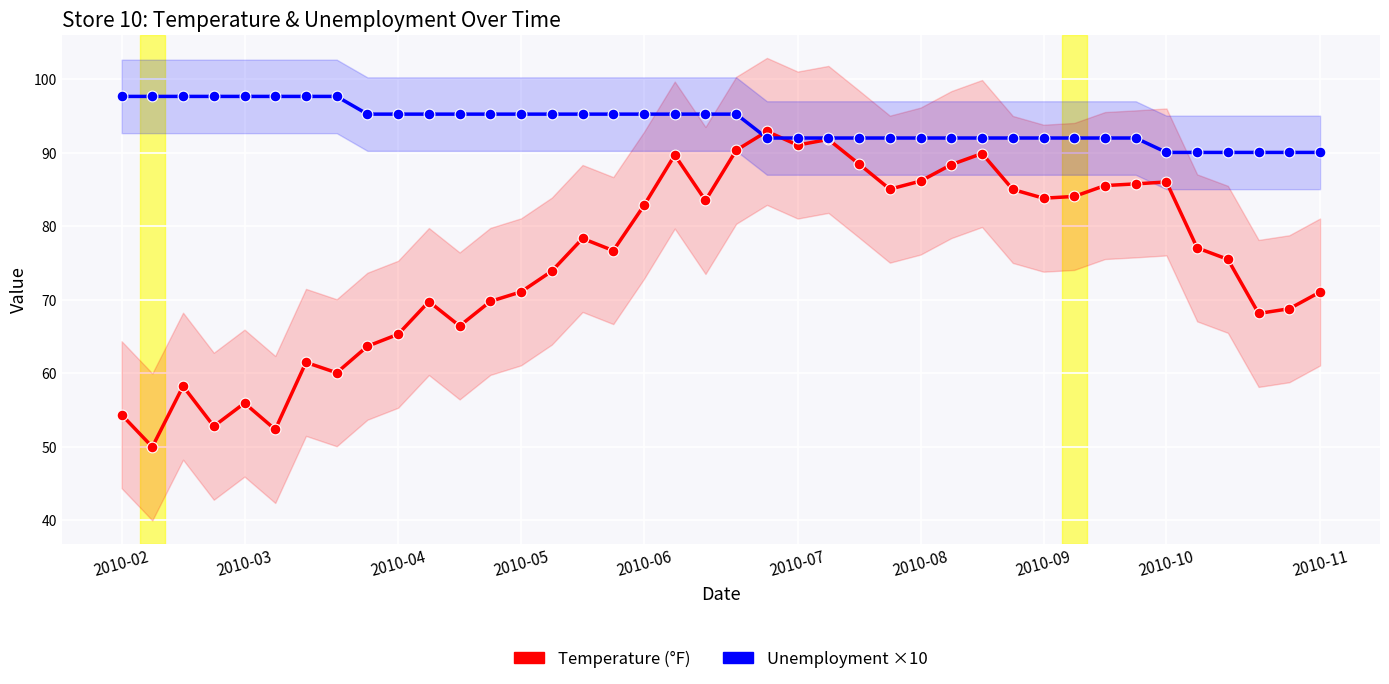

At how many categories does at least one series exceed 91?

34